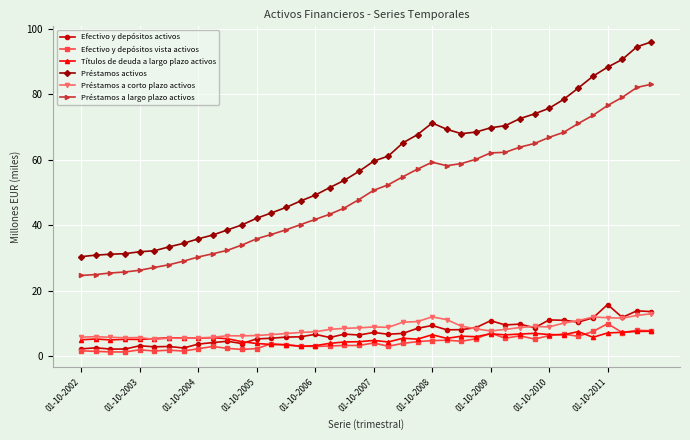

Which series has the largest total across all categories?

Préstamos activos